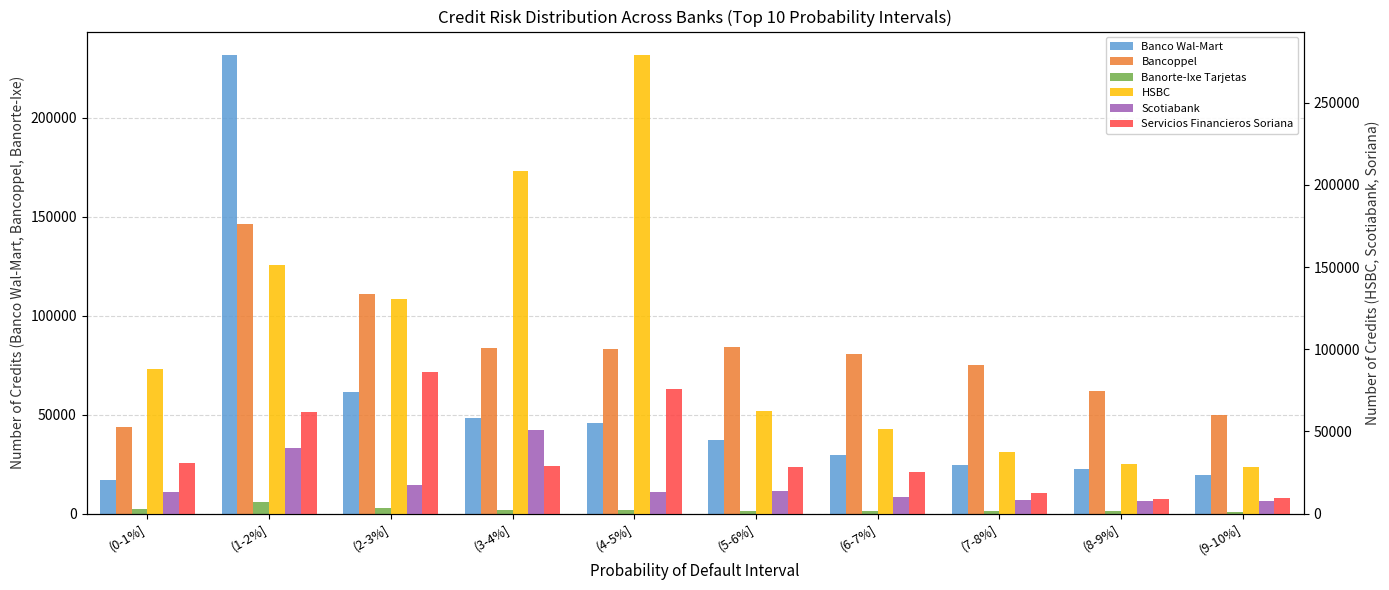

What are all the series names shown in the legend?

Banco Wal-Mart, Bancoppel, Banorte-Ixe Tarjetas, HSBC, Scotiabank, Servicios Financieros Soriana